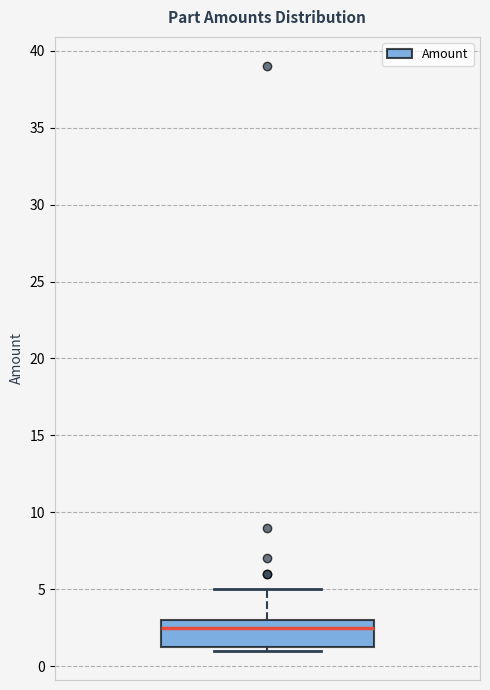

Where is the upper edge of the box on the y-axis? The values are not printed on the chart, so give them approximately, as read against the axis.

3.0